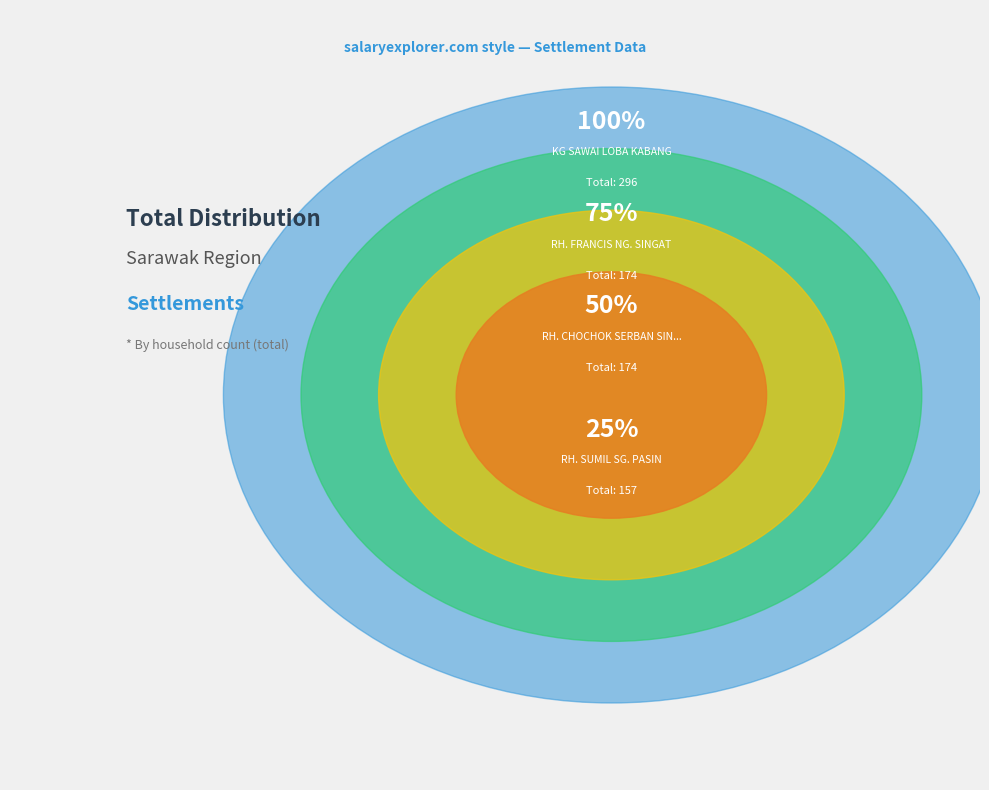

Does RH. BUNGKOK SG. LENGAN account for over 50% of the chart?

No